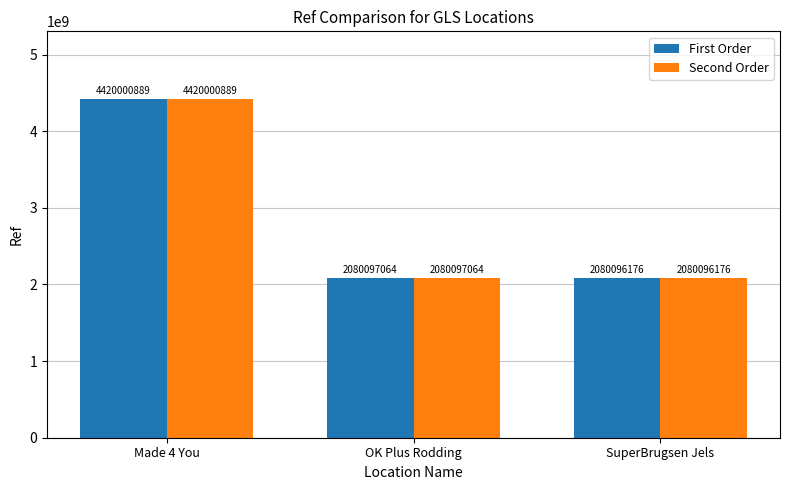

List the labels in order of First Order value, smallest first.

SuperBrugsen Jels, OK Plus Rodding, Made 4 You